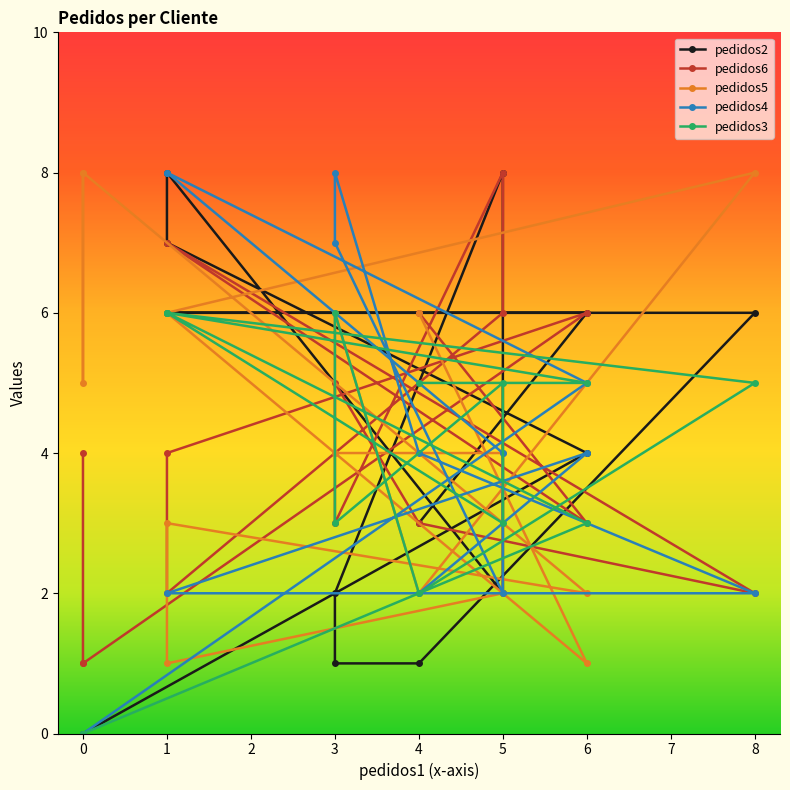

What is the total value across all series at 6?

19